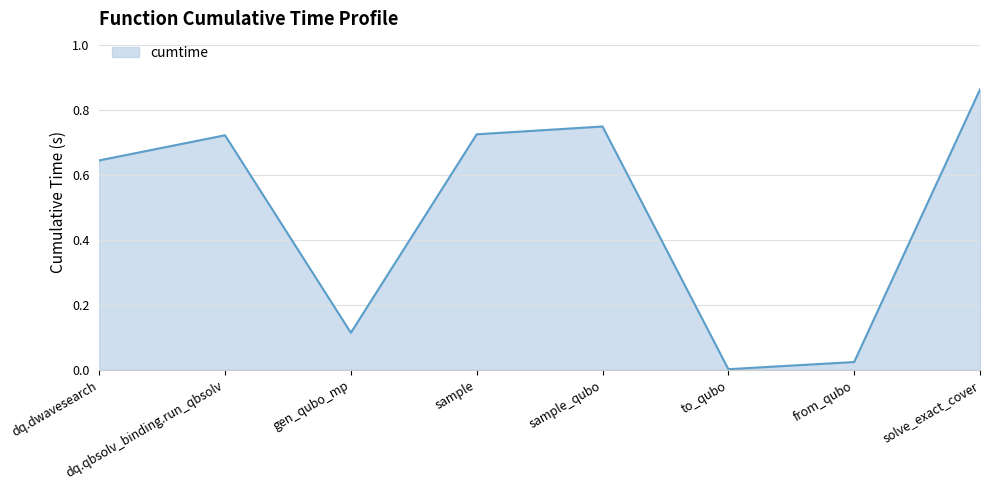

What is the sum of all values?

3.8